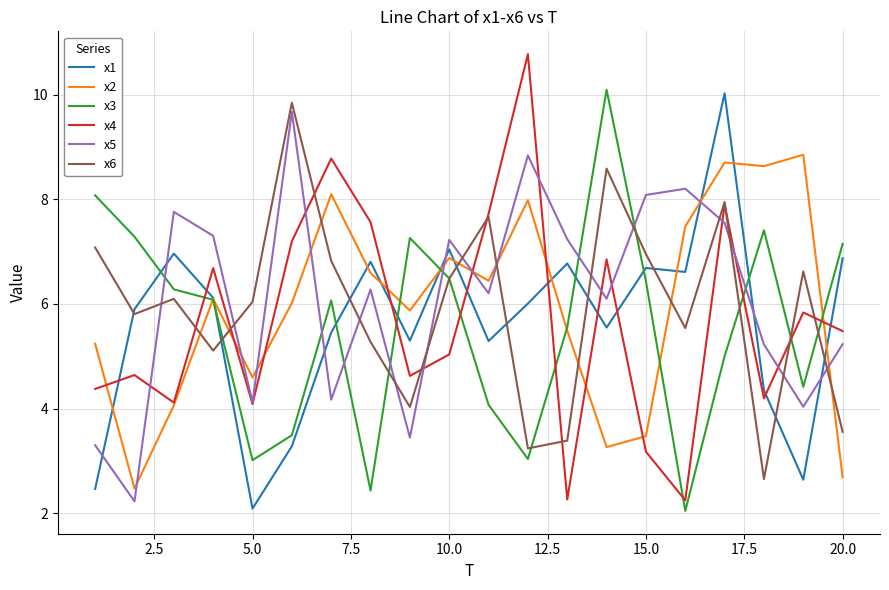

What is the minimum value shown in the chart?

2.0